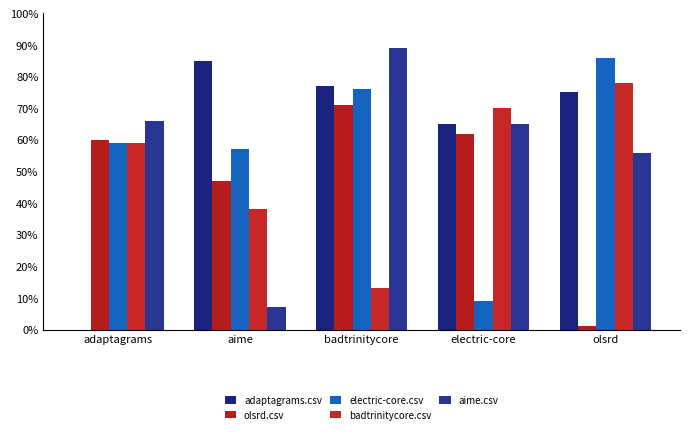

Is it true that aime.csv equals 0.0 at aime?

False